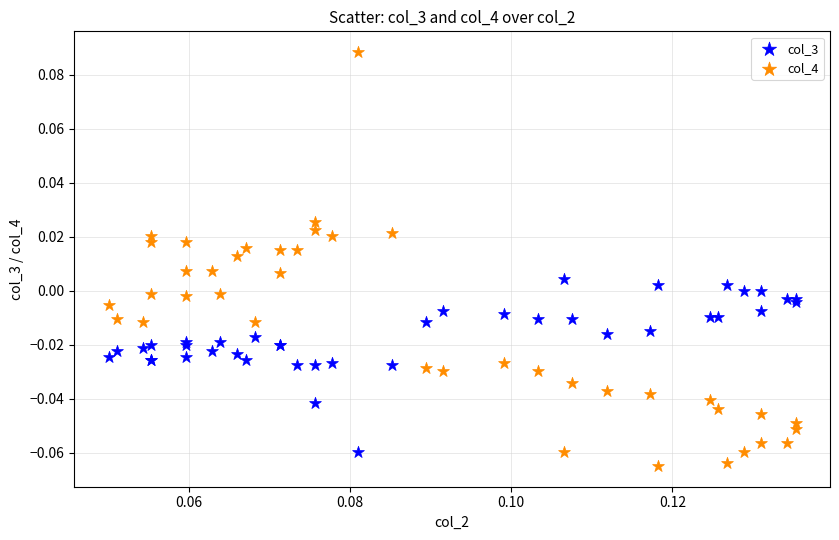

Which series contains the highest Y value?

col_4